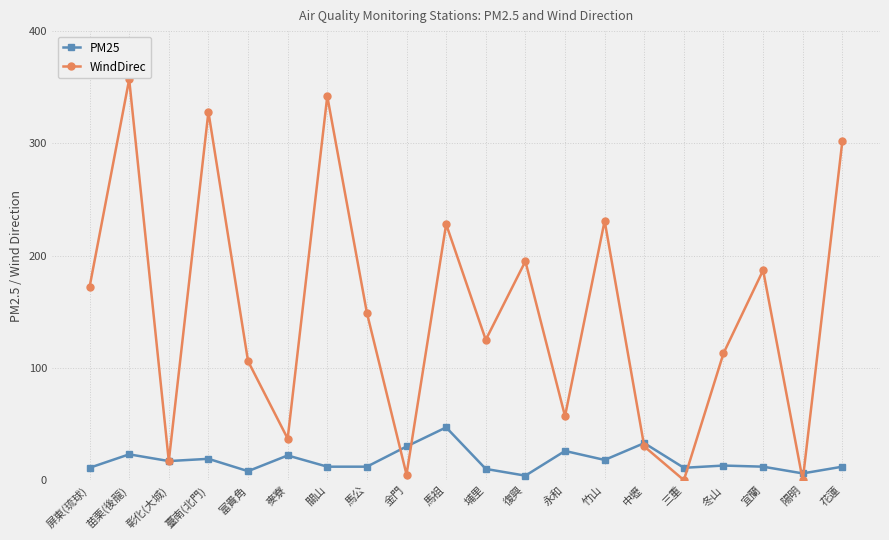

What is the total value across all series at 冬山?

126